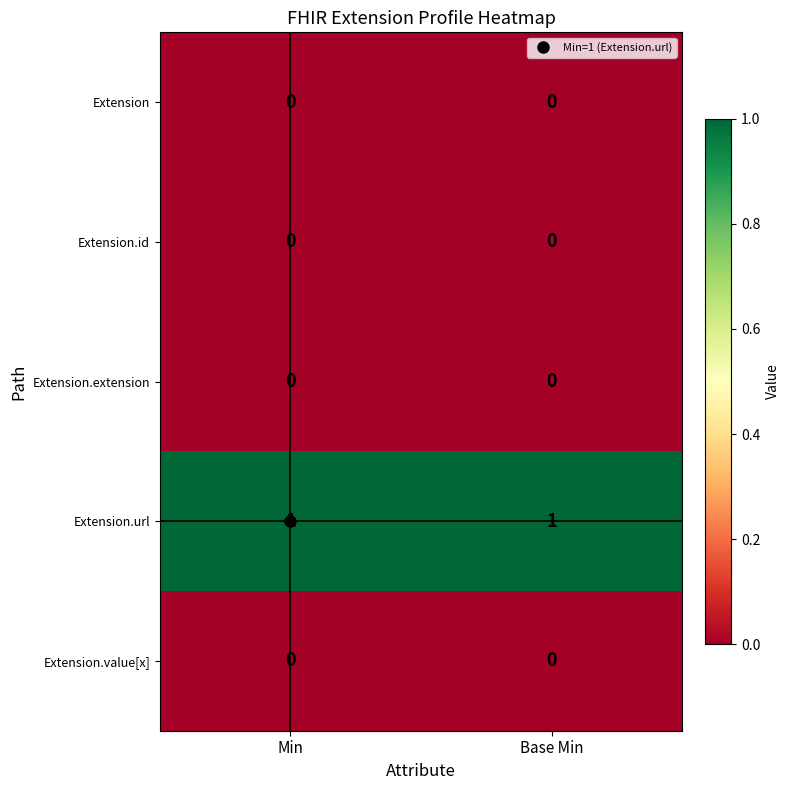

The value of Extension.value[x] at Base Min is 0. True or false?

True